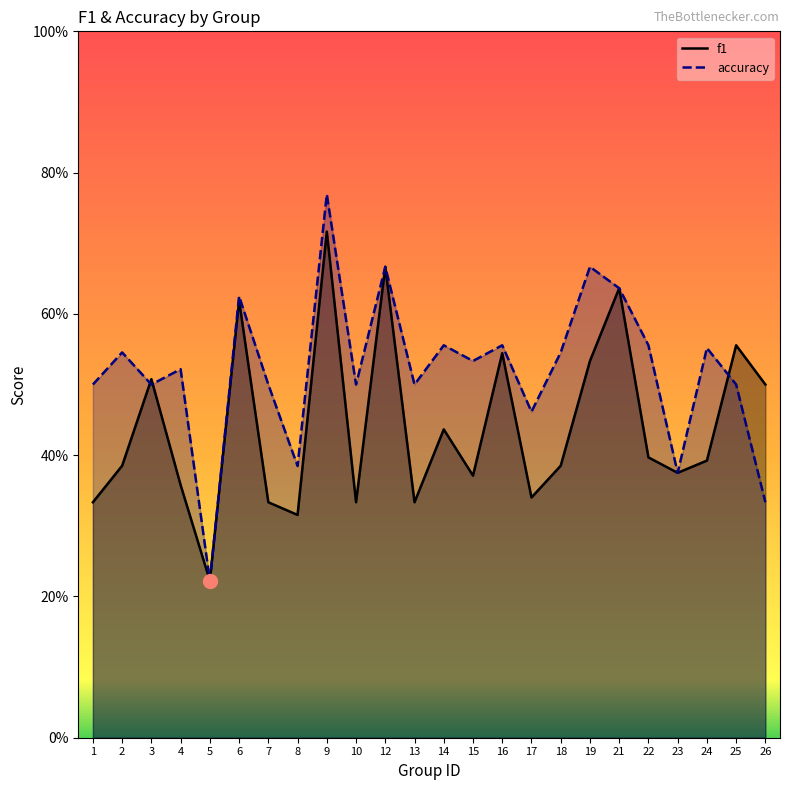

Is it true that accuracy equals 0.2 at 5?

True